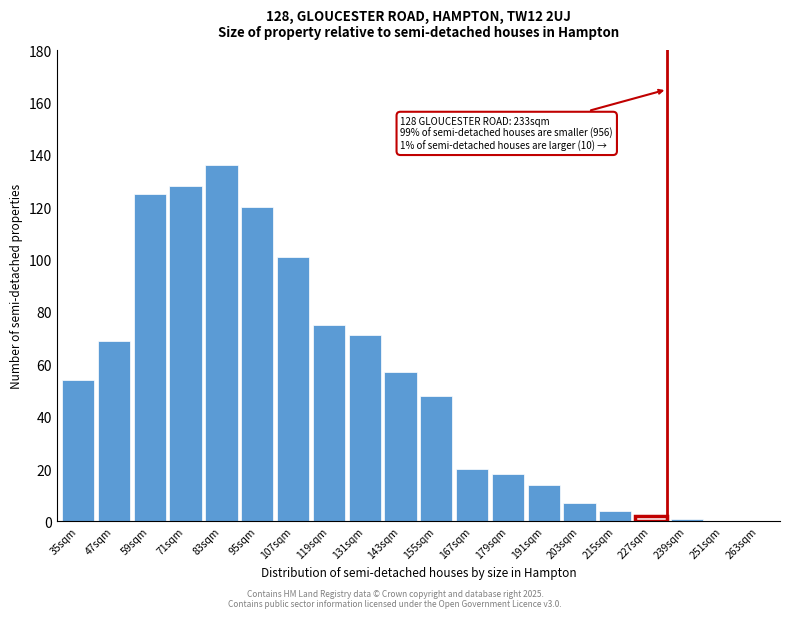

Reading right to left, what are all the values shown in this chart?

263sqm=0	251sqm=0	239sqm=1	227sqm=2	215sqm=4	203sqm=7	191sqm=14	179sqm=18	167sqm=20	155sqm=48	143sqm=57	131sqm=71	119sqm=75	107sqm=101	95sqm=120	83sqm=136	71sqm=128	59sqm=125	47sqm=69	35sqm=54